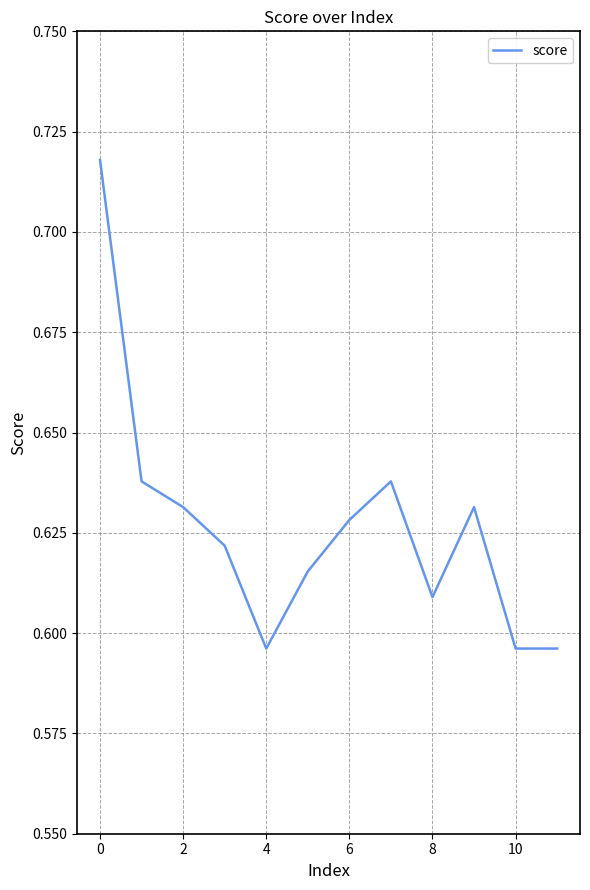

Between 8 and 4, which is larger?

8